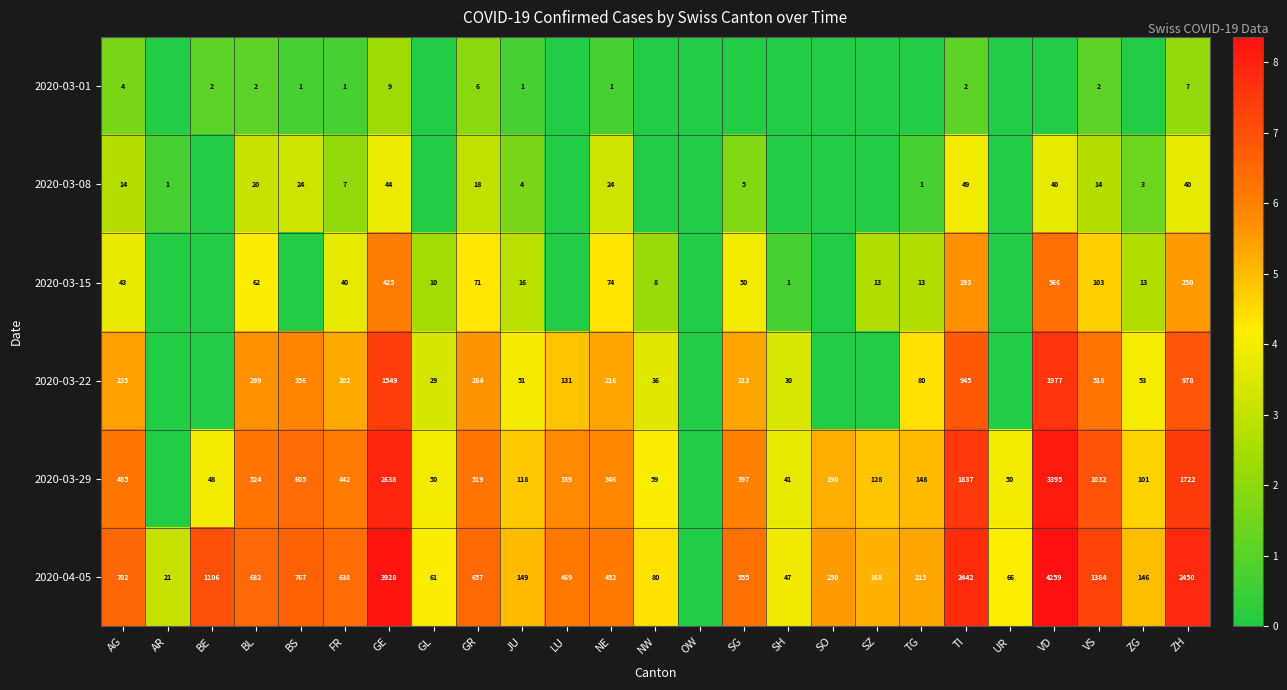

Which label corresponds to the smallest value in the chart?

AR